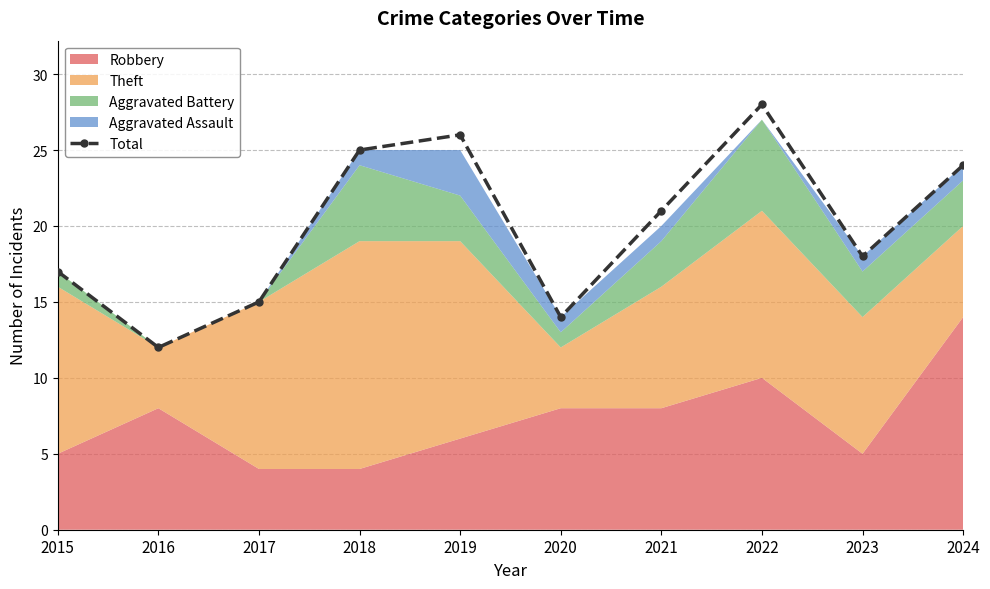

Is it true that Total equals 8 at 2016?

False